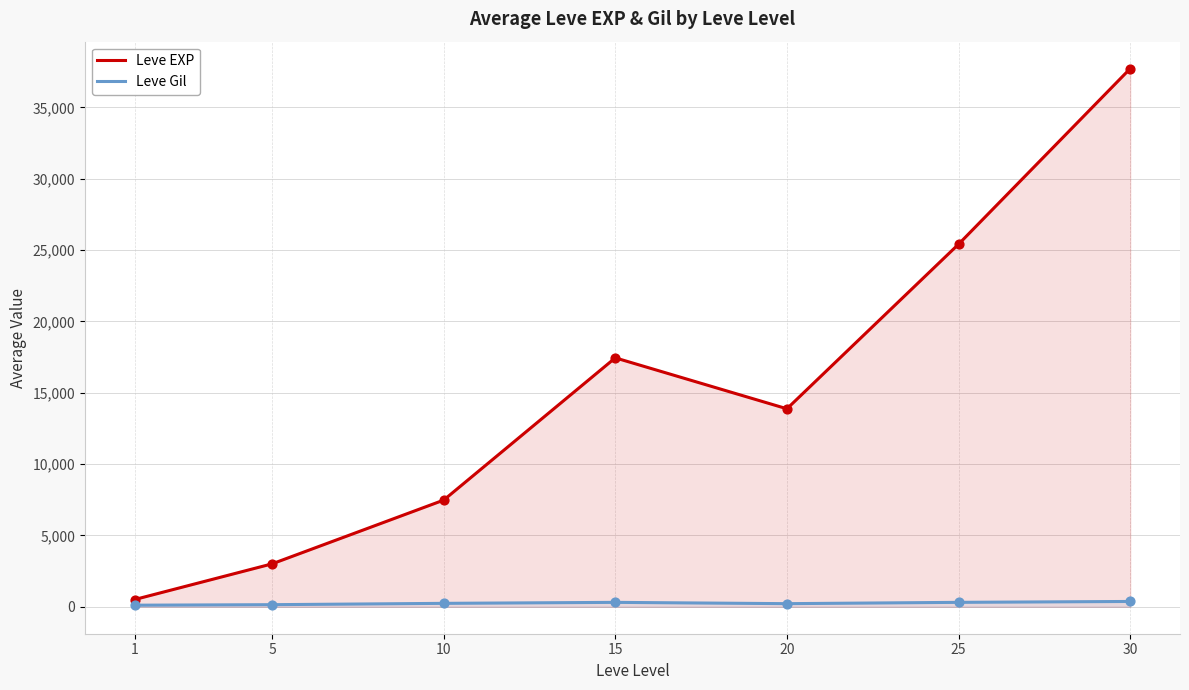

Is the value of Leve Gil at 30 greater than the value of Leve EXP at 1?

No